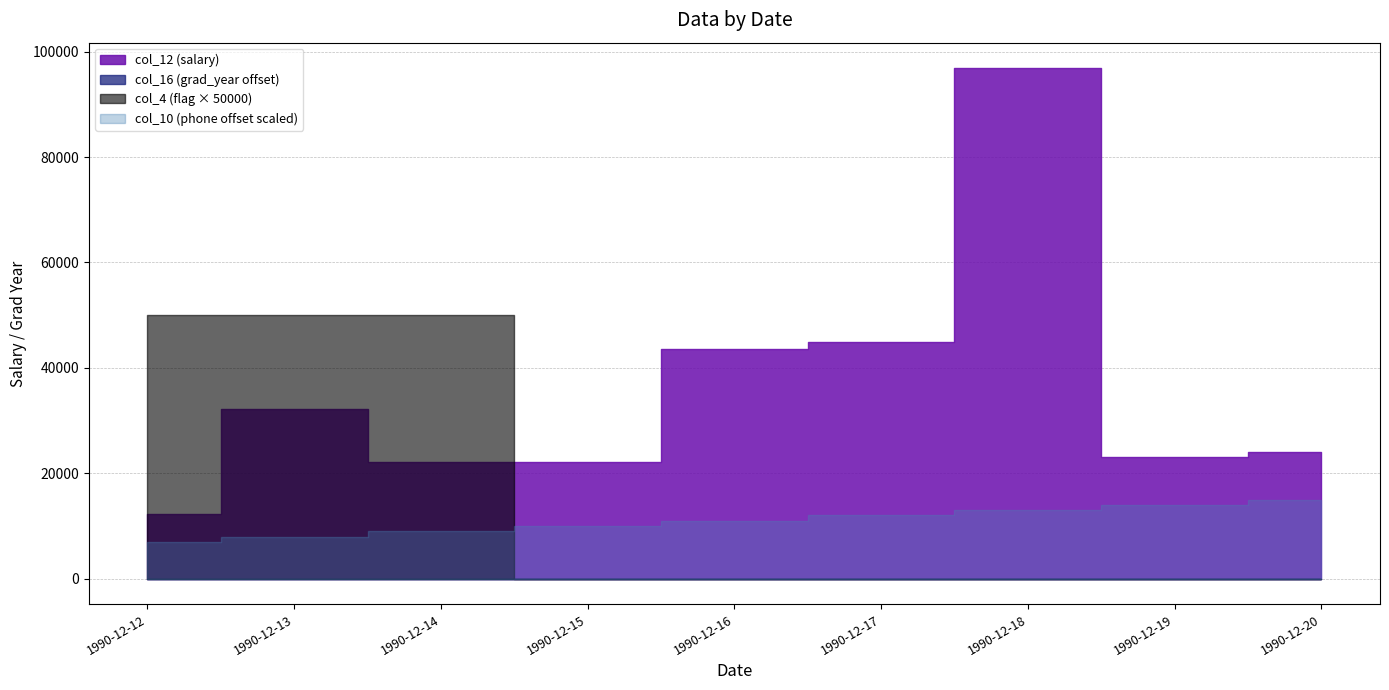

What is the highest value of the col_10 (phone) series?

79098889885